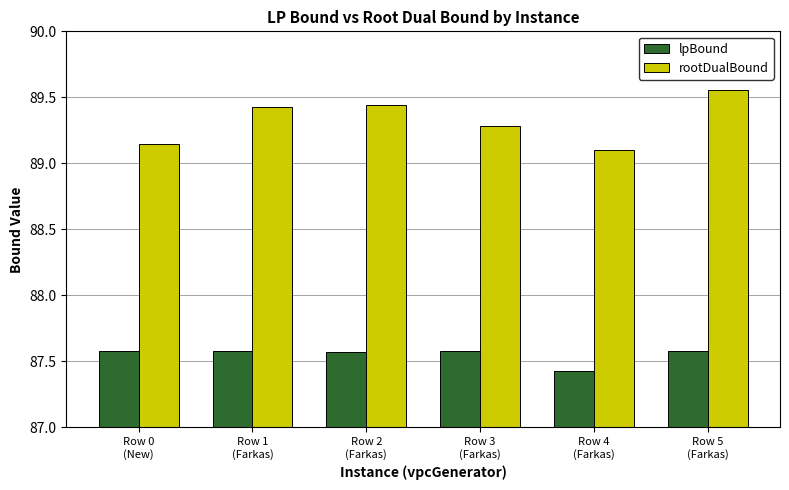

What is the label of the 4th bar from the left?

Row 3
(Farkas)